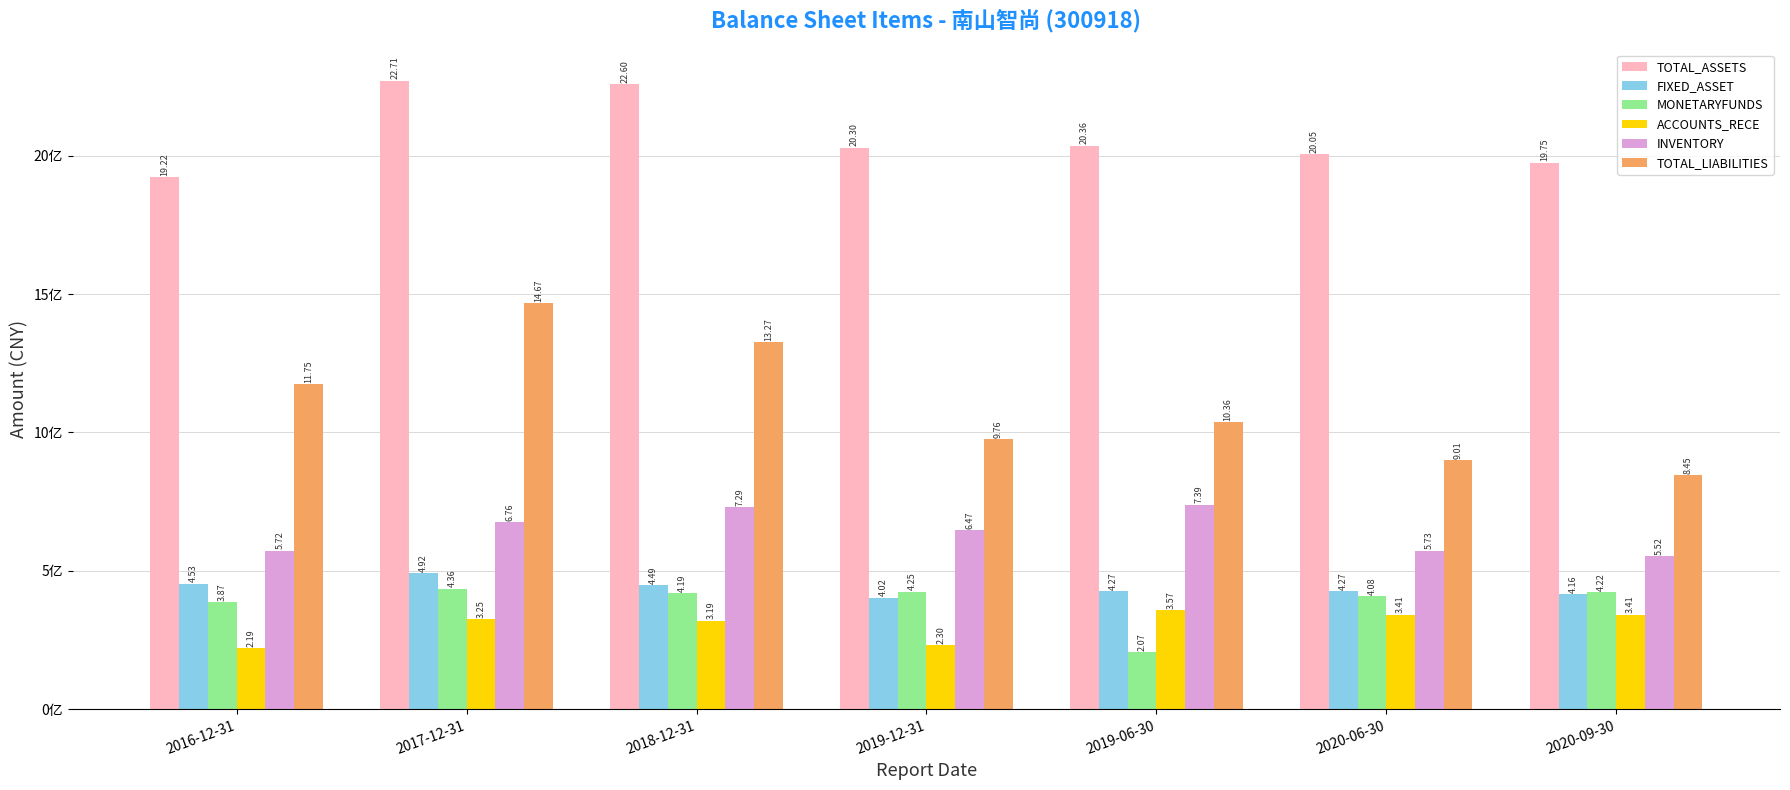

Are the bars horizontal?

No